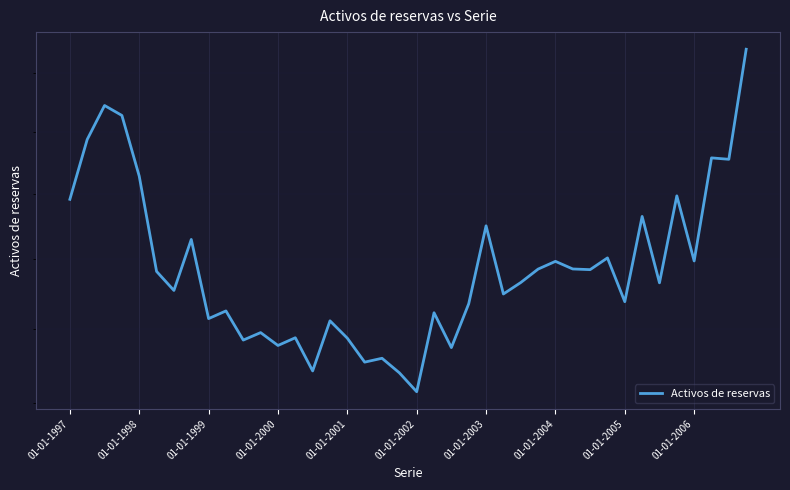

What is the value of the 25th point from the left?

16499